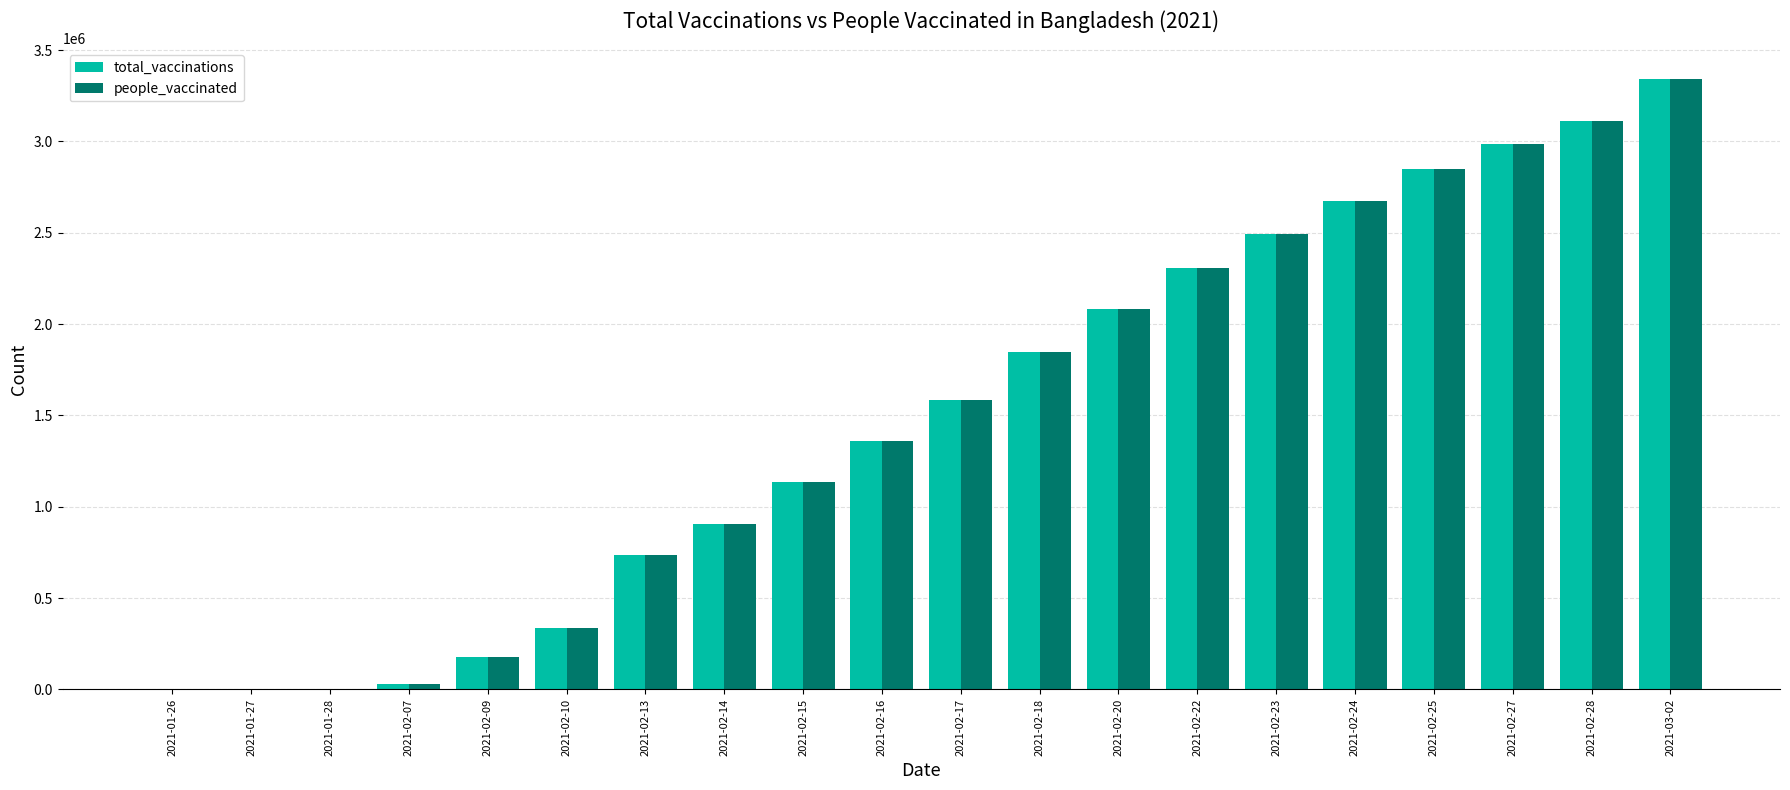

At which category is the sum across all series the highest?

2021-03-02